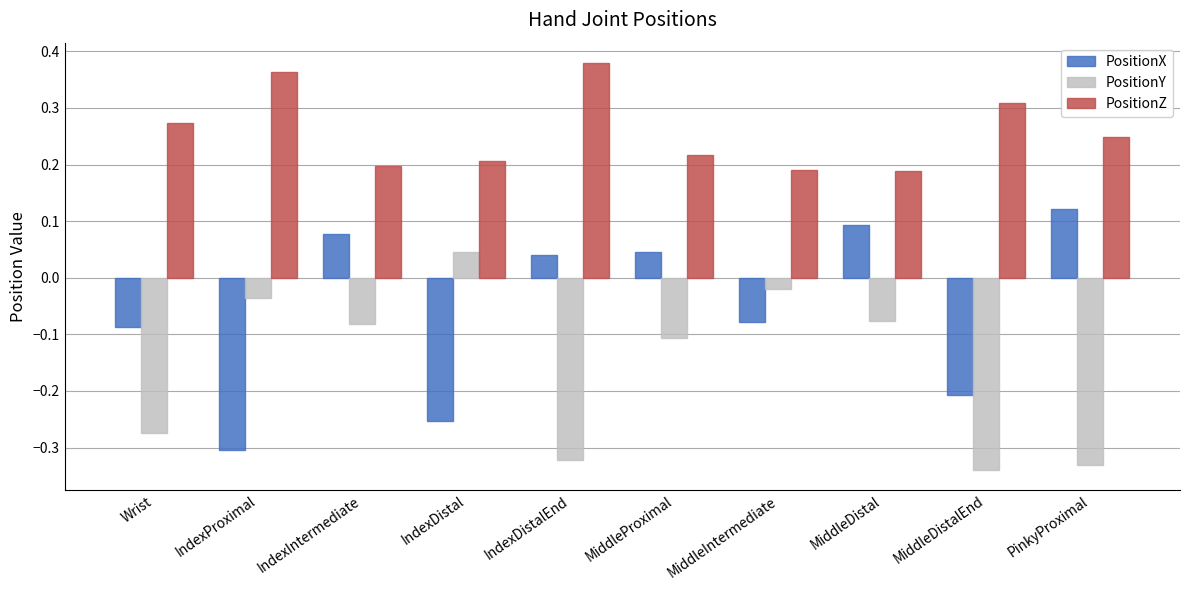

Rank the series at MiddleProximal from lowest to highest value.

PositionY, PositionX, PositionZ